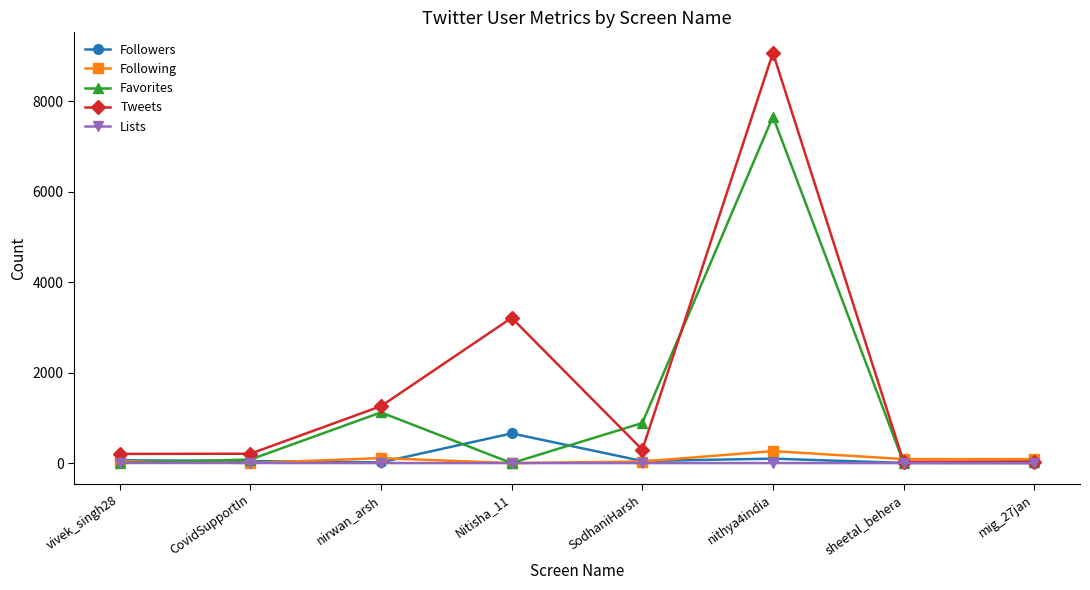

At which category does Tweets reach its first local peak?

Nitisha_11